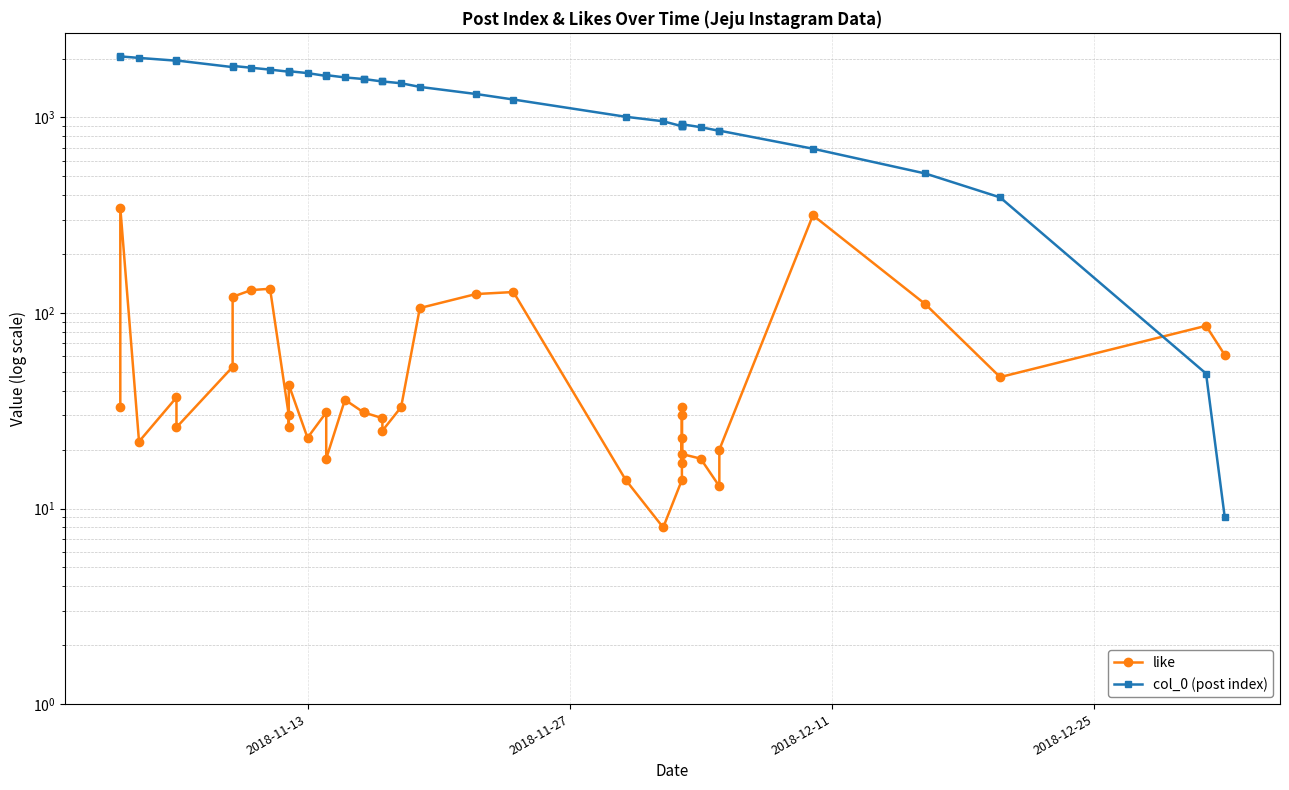

Which series has the widest spread of values?

col_0 (post index)